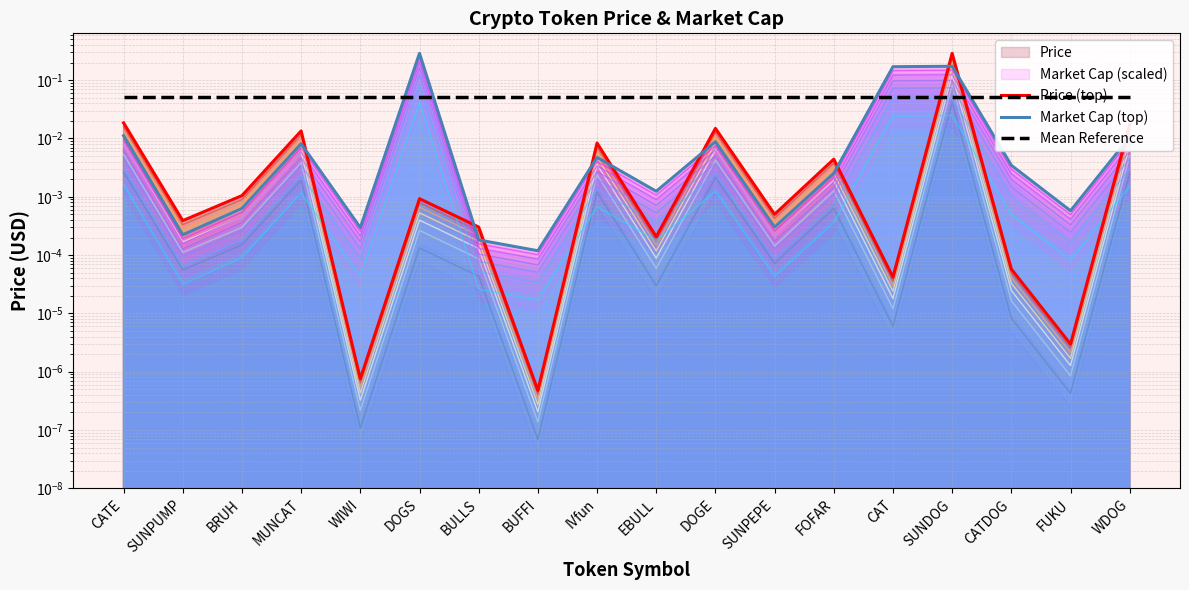

Rank the series by their maximum value, from highest to lowest.

Price (top), Market Cap (top), Mean Reference